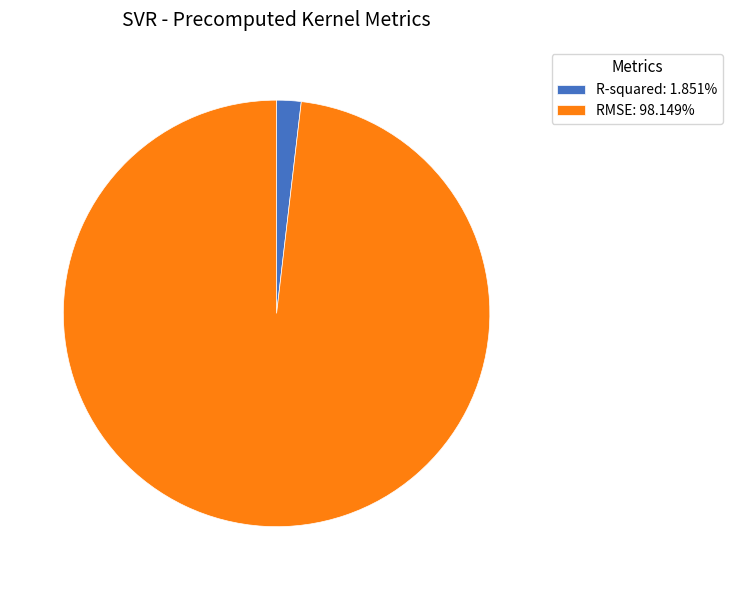

Do RMSE: 98.149% and R-squared: 1.851% together represent more than half of the pie?

Yes